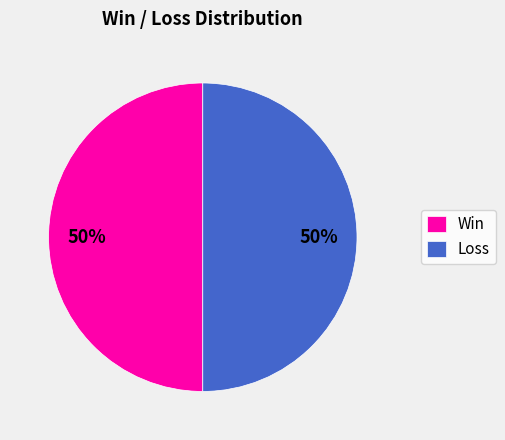

To the nearest percent, what is the average slice percentage?

50%